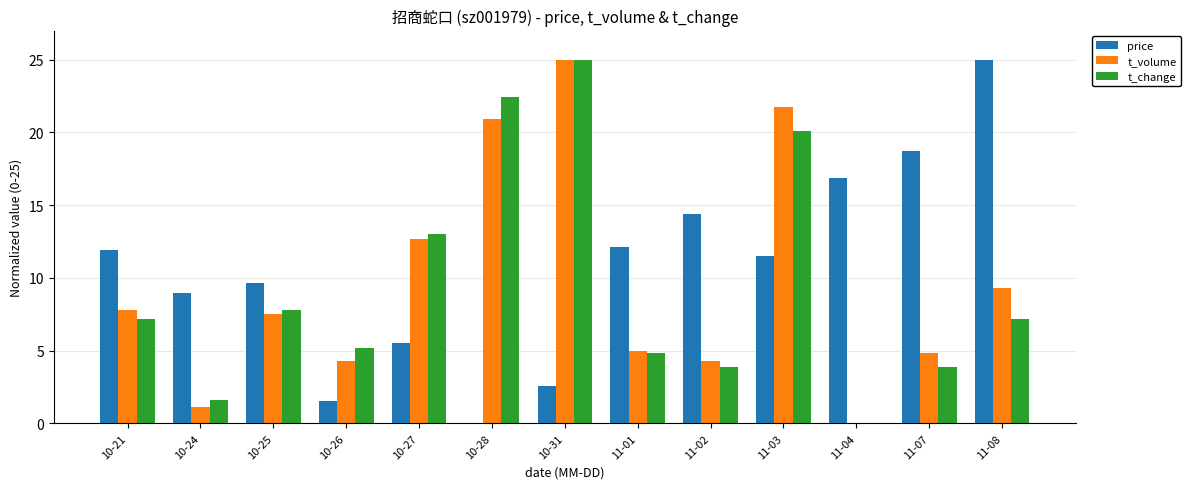

How many groups of bars are there?

13